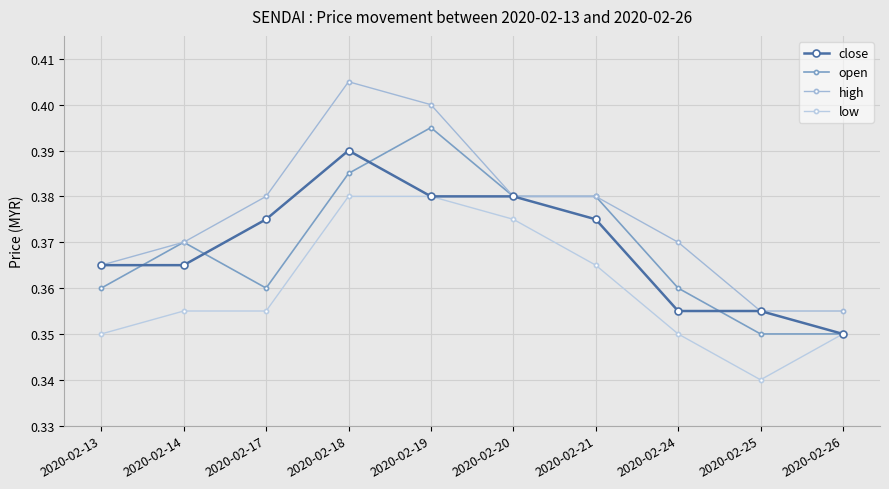

Count the number of data series in this chart.

4